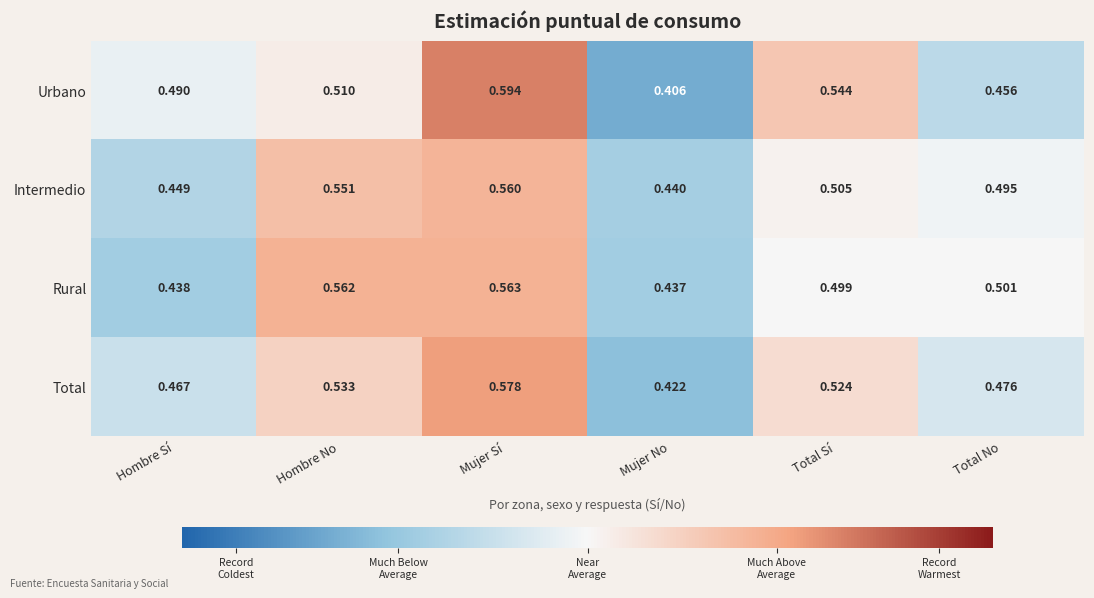

Where is Rural nearest to the value 0?

Mujer No